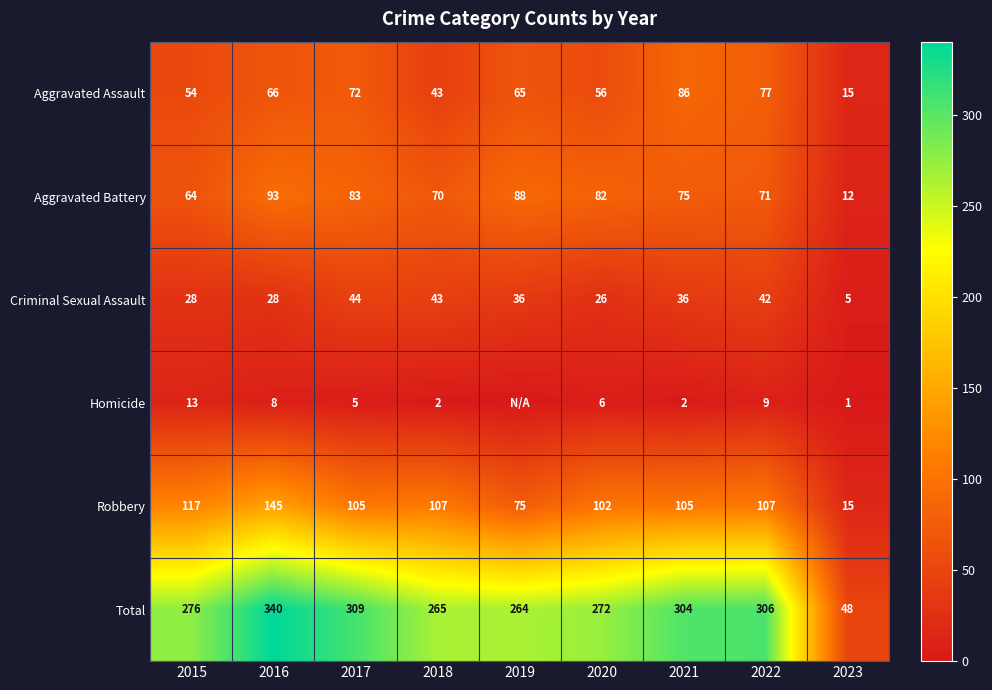

At which label does Criminal Sexual Assault first exceed 36?

2017